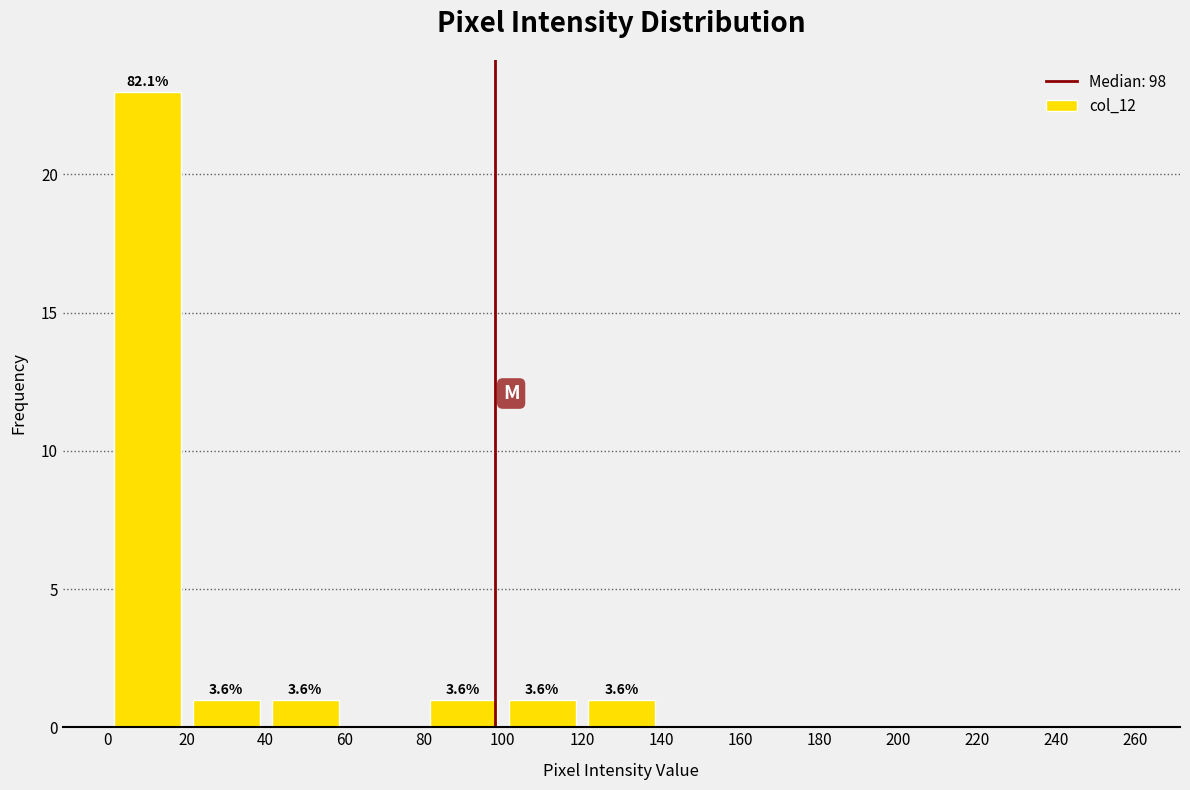

Over which range of the x-axis is the bar tallest?

0 to 20